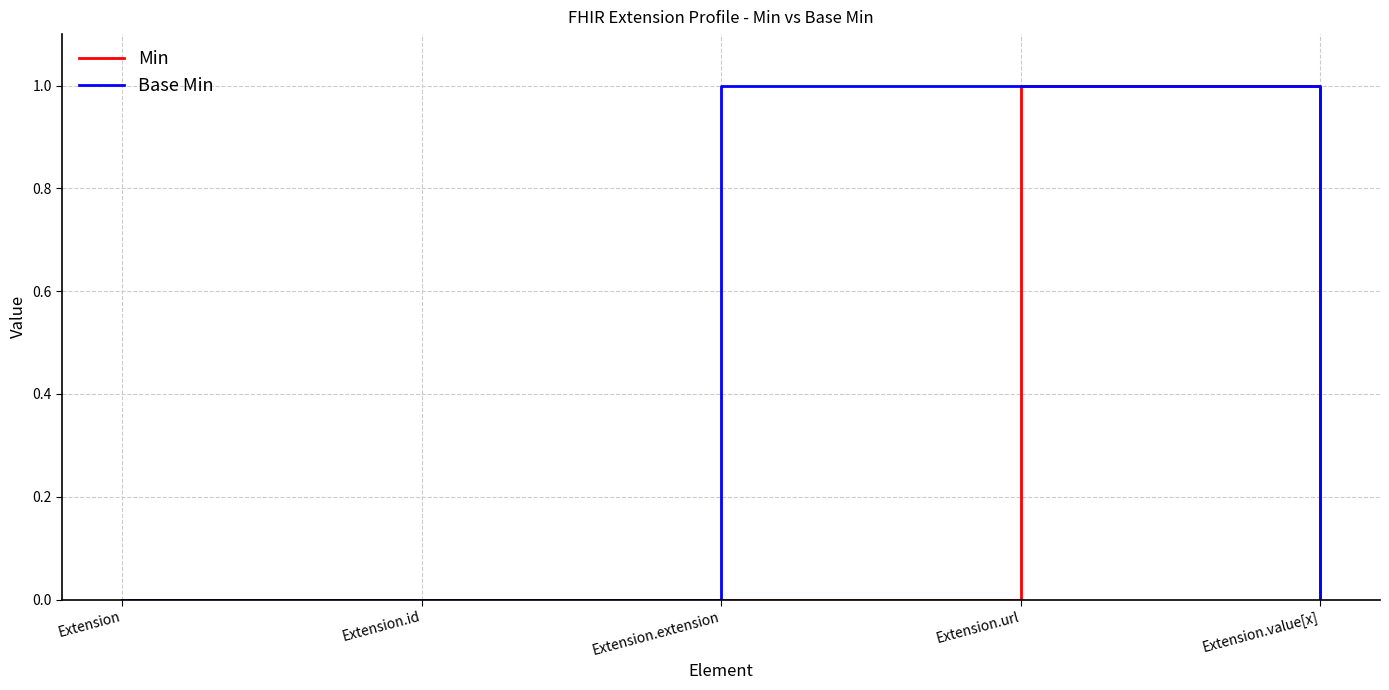

What is the difference between the maximum and minimum values in the Base Min series?

1